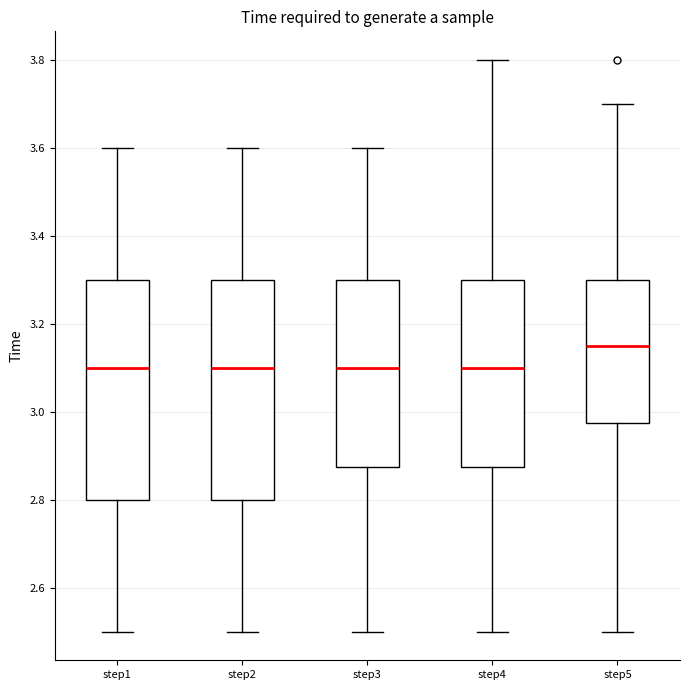

Reading left to right, read every box against the y-axis: the position of its median line, the range the box covers, and the ends of its whiskers. The values are not printed on the chart, so give them approximately, as read against the axis.

step1: median 3.10, box 2.80 to 3.30, whiskers 2.50 to 3.60
step2: median 3.10, box 2.80 to 3.30, whiskers 2.50 to 3.60
step3: median 3.10, box 2.88 to 3.30, whiskers 2.50 to 3.60
step4: median 3.10, box 2.88 to 3.30, whiskers 2.50 to 3.80
step5: median 3.16, box 2.98 to 3.30, whiskers 2.50 to 3.70